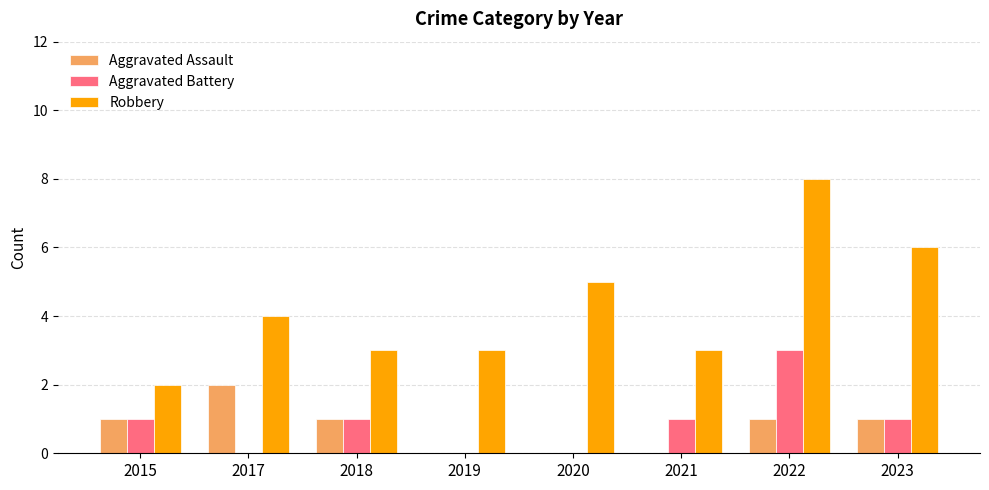

The Aggravated Battery series shows -1 at 2017. True or false?

False